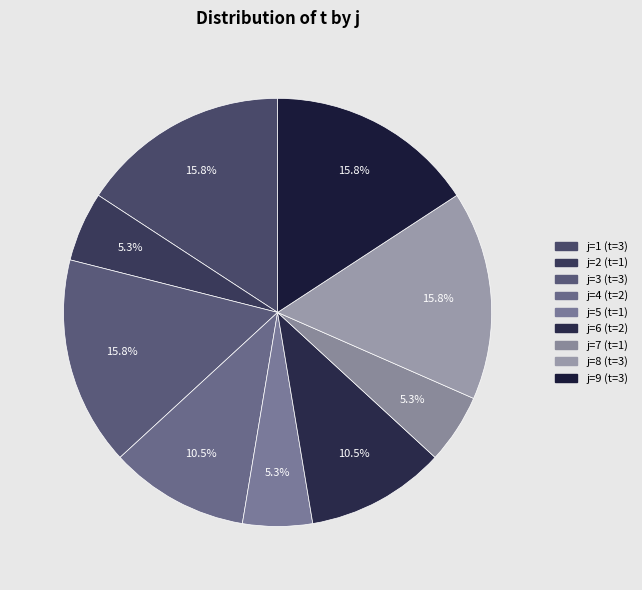

Count the number of slices in the pie.

9